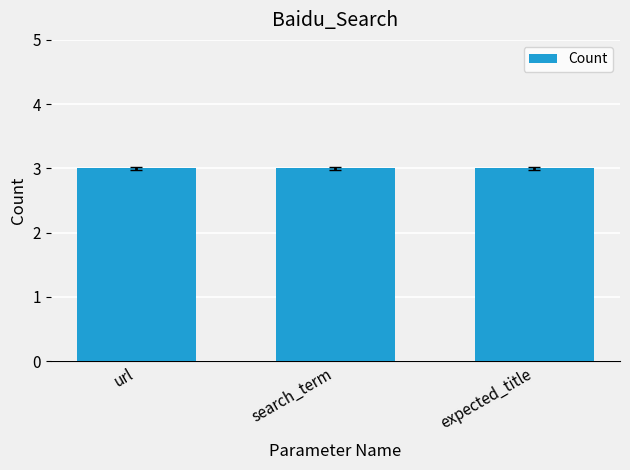

Where is the data nearest to the value 2?

search_term